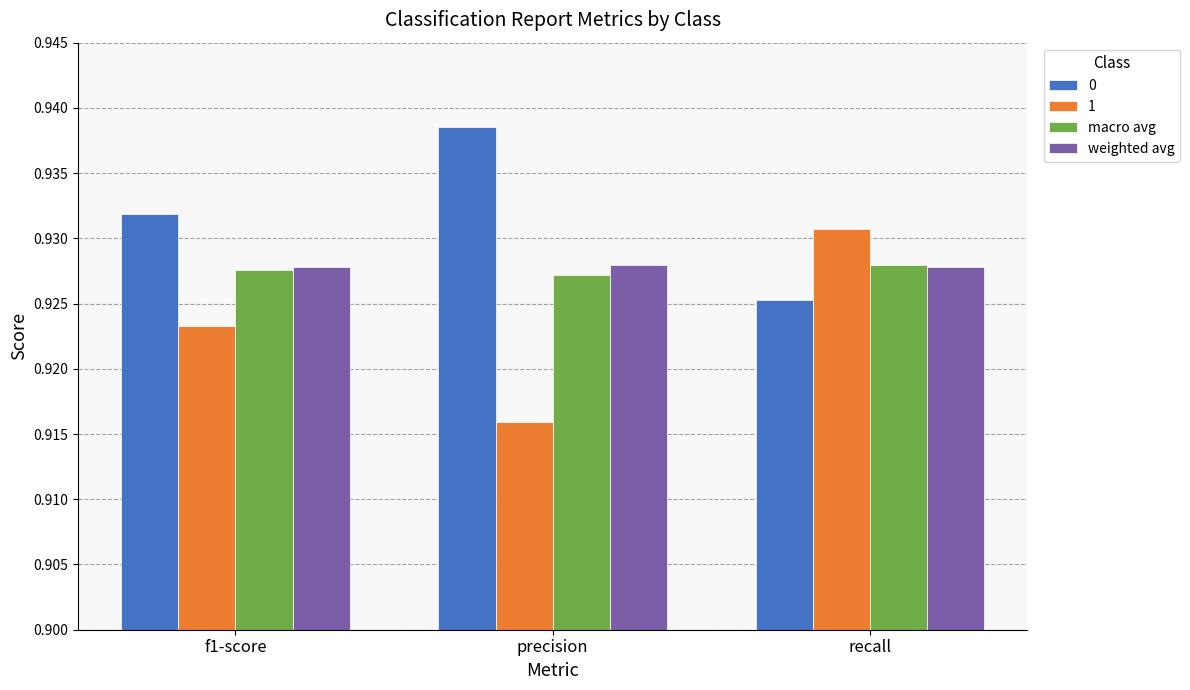

How many bars are there in each group?

4